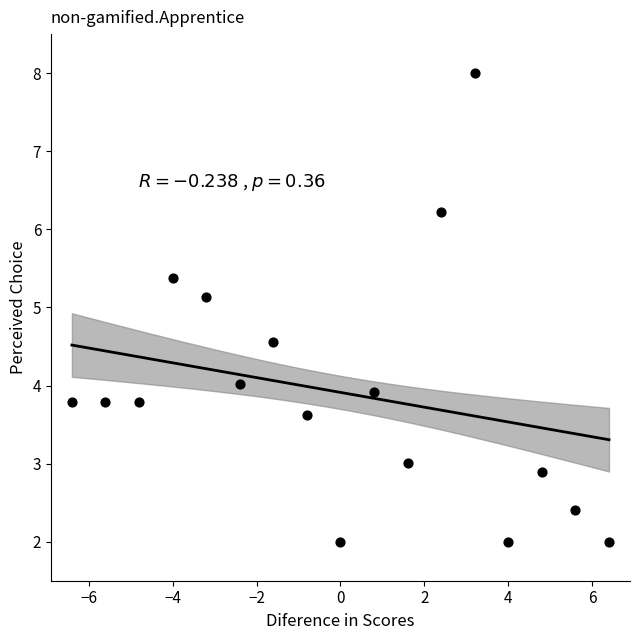

What is the range of X values (max minus min)?

12.8